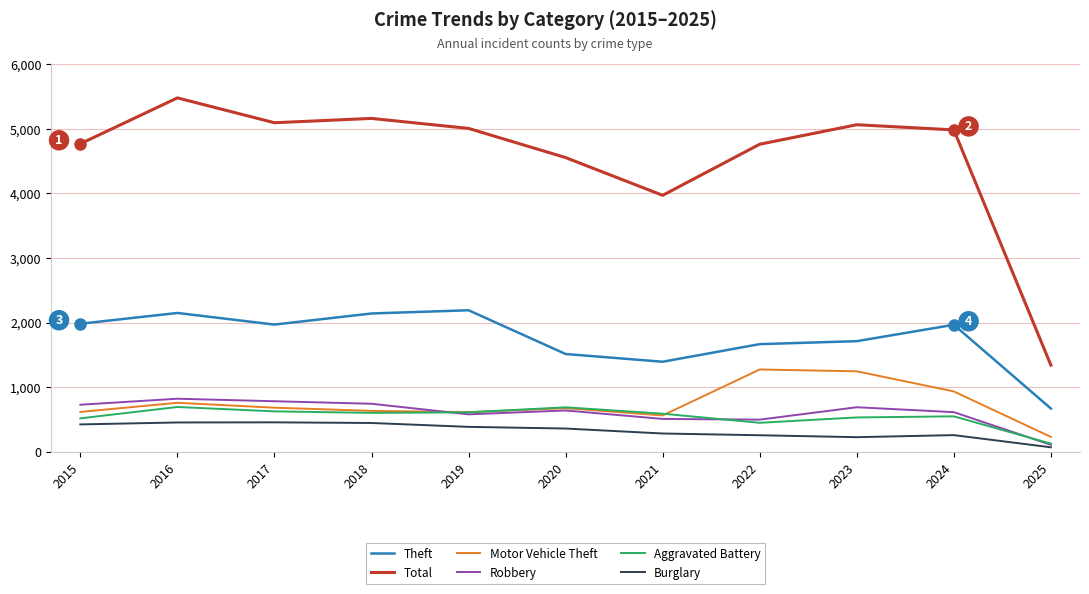

At which category is the sum across all series the highest?

2016